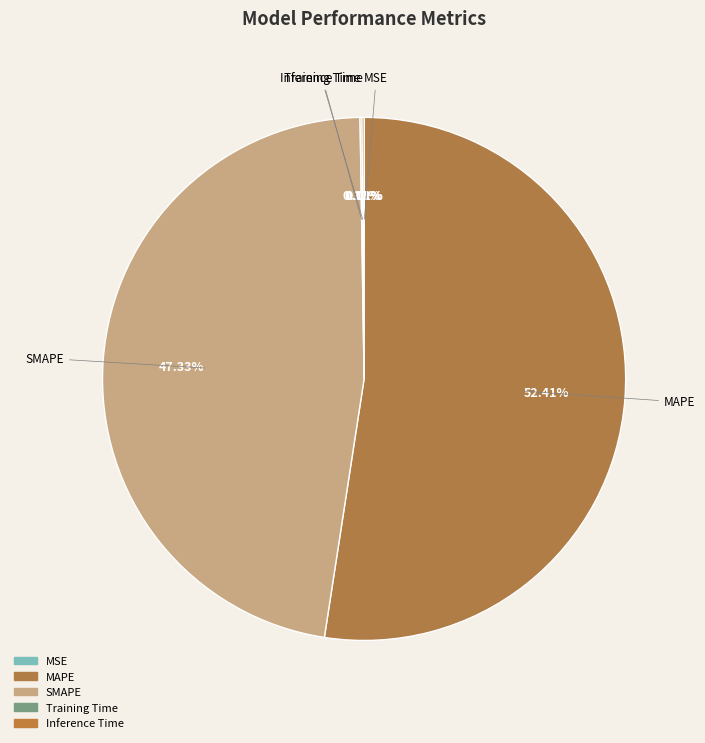

Which category has the biggest portion of the pie?

MAPE